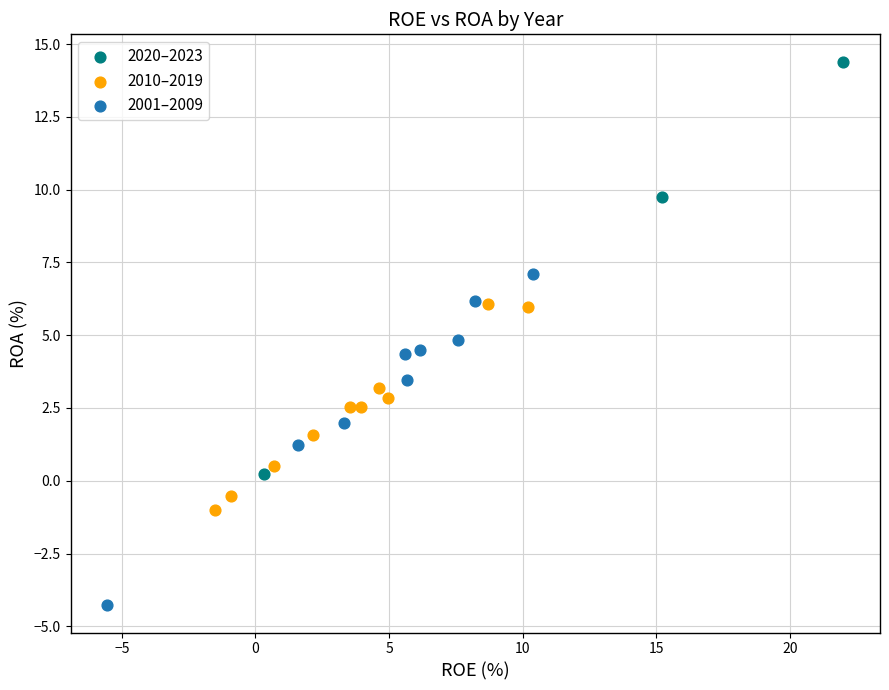

Which series has the widest spread of Y values?

2020–2023